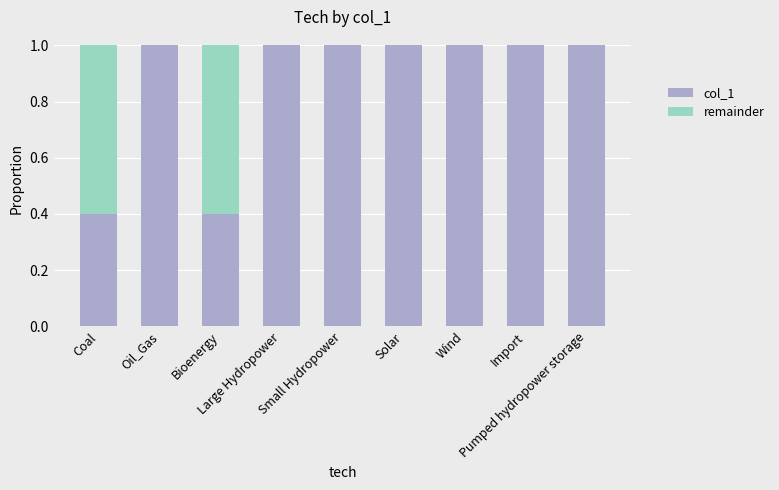

What is the maximum value for col_1?

1.0